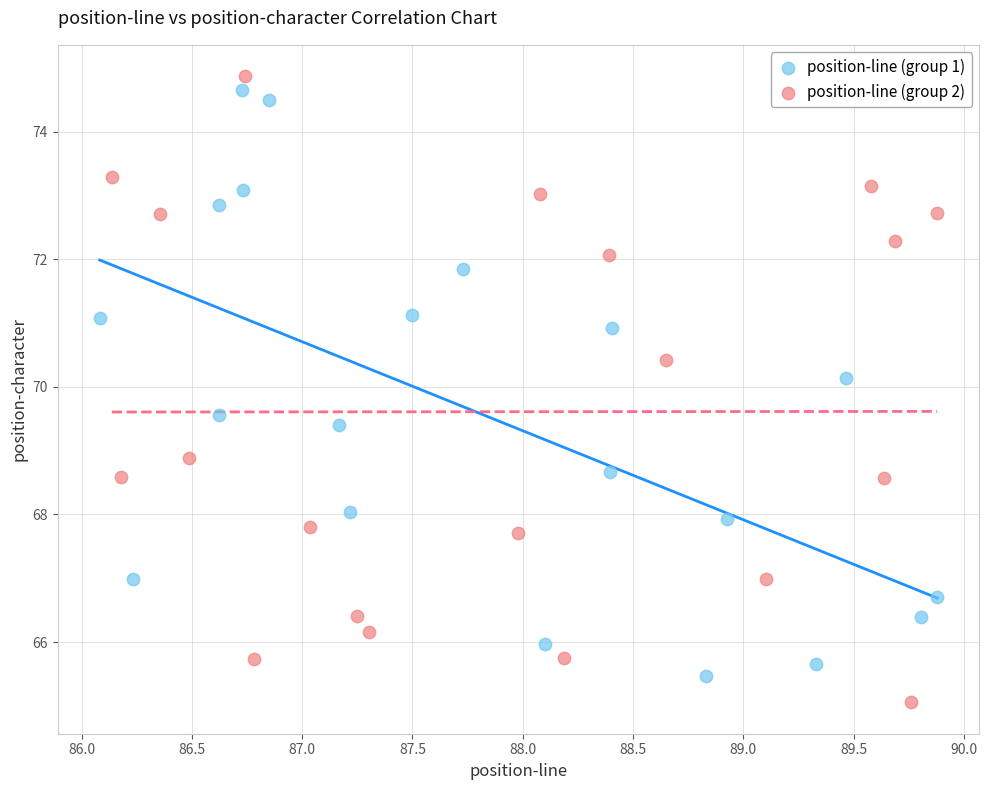

Which series contains the lowest Y value?

position-line (group 2)